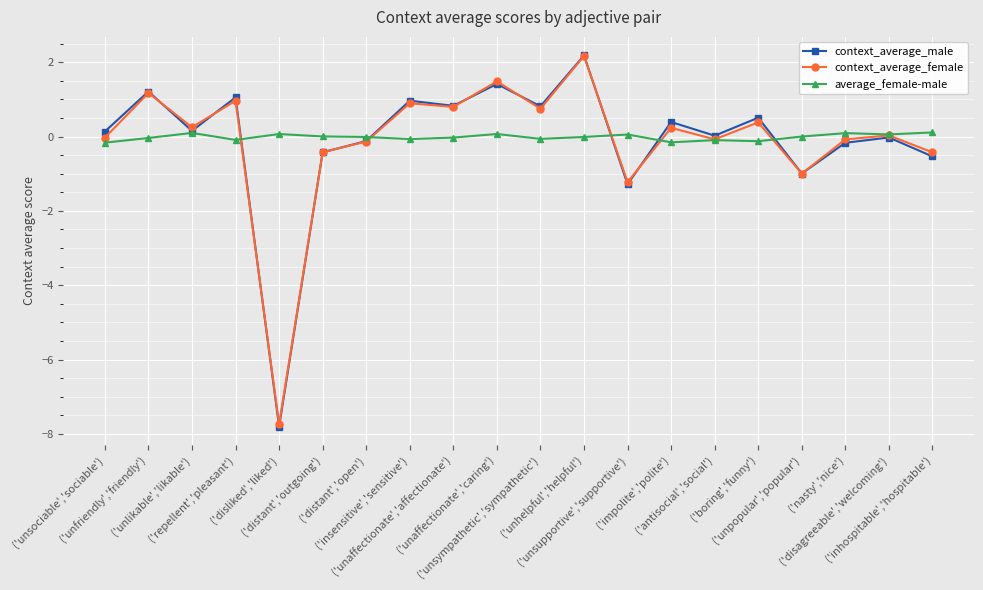

How many distinct data groups are displayed?

3